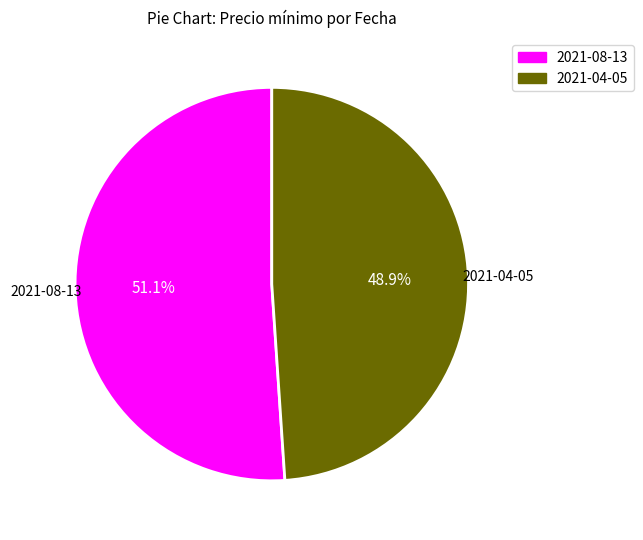

Between 2021-04-05 and 2021-08-13, which is larger?

2021-08-13